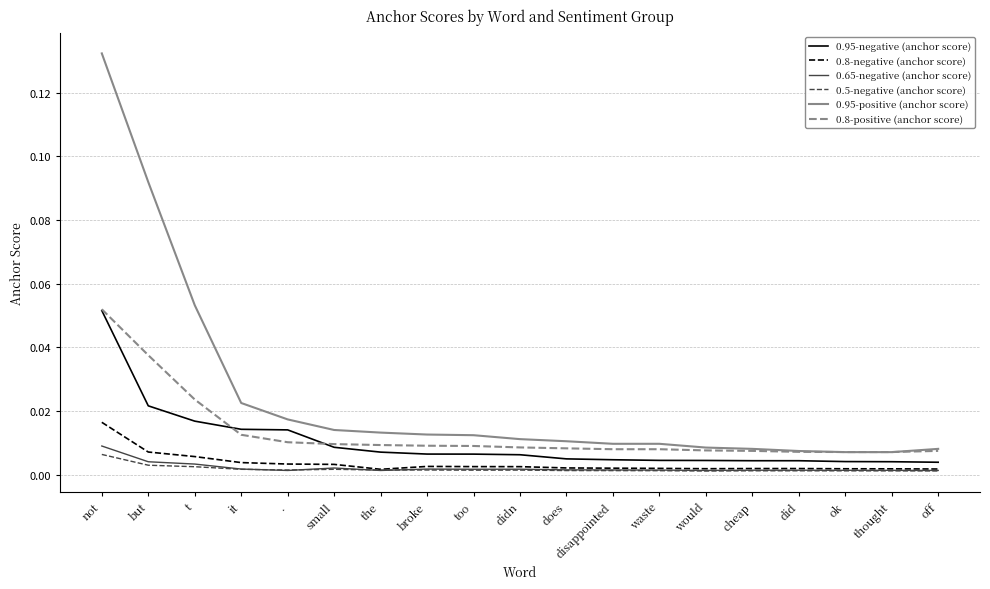

What are all the series names shown in the legend?

0.95-negative (anchor score), 0.8-negative (anchor score), 0.65-negative (anchor score), 0.5-negative (anchor score), 0.95-positive (anchor score), 0.8-positive (anchor score)